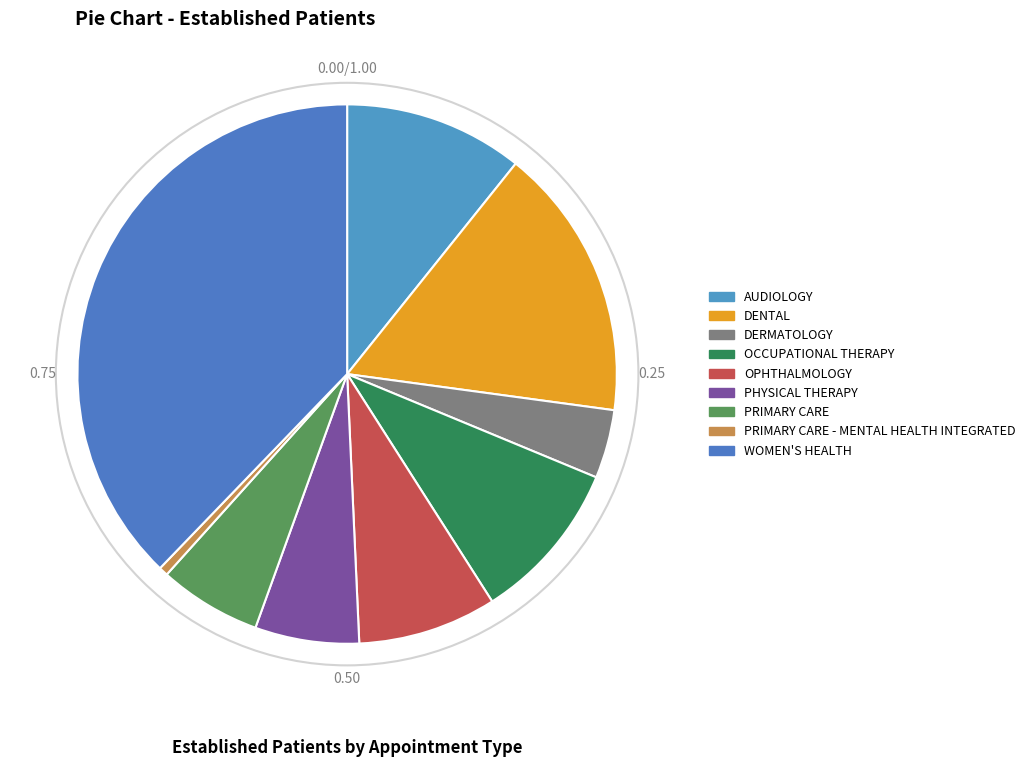

Count the number of slices in the pie.

9